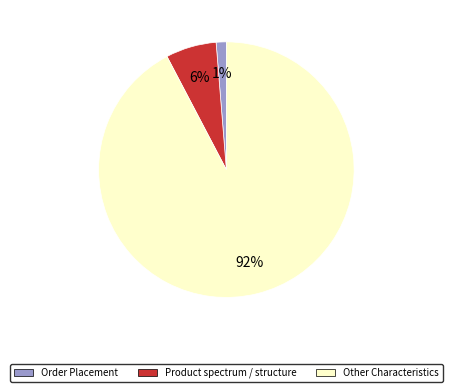

Is there a majority slice in this chart?

Yes